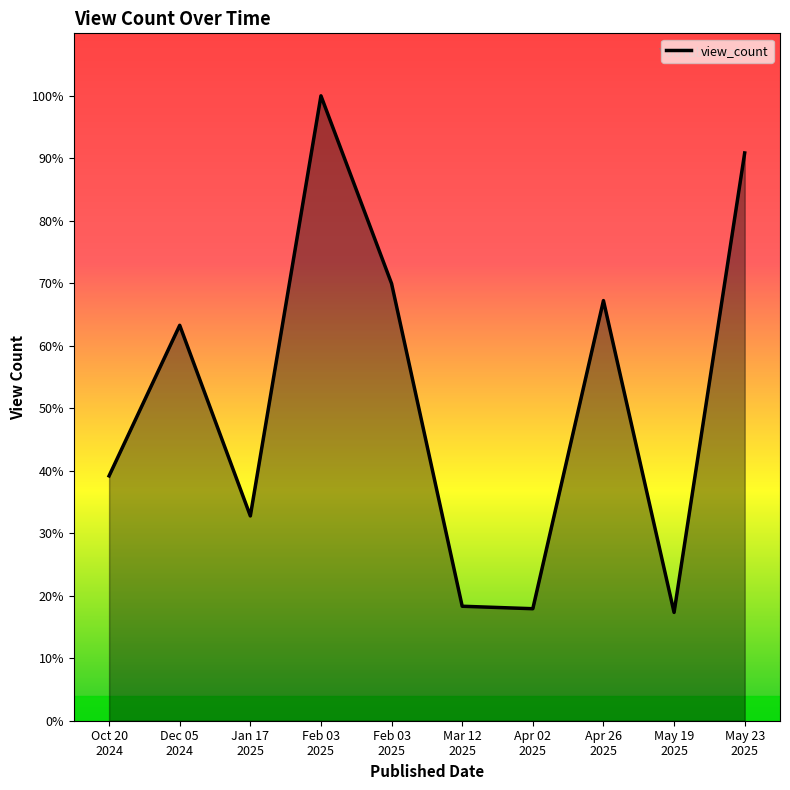

Does the chart have visible grid lines?

No